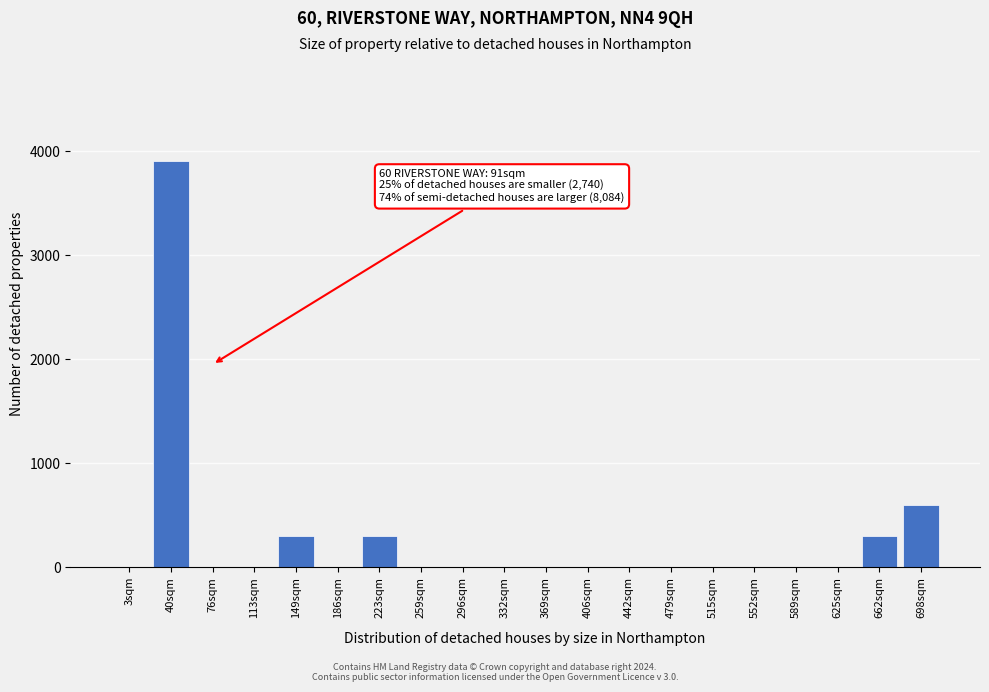

Reading left to right, what are all the values shown in this chart?

3sqm=0	40sqm=3900	76sqm=0	113sqm=0	149sqm=300	186sqm=0	223sqm=300	259sqm=0	296sqm=0	332sqm=0	369sqm=0	406sqm=0	442sqm=0	479sqm=0	515sqm=0	552sqm=0	589sqm=0	625sqm=0	662sqm=300	698sqm=600